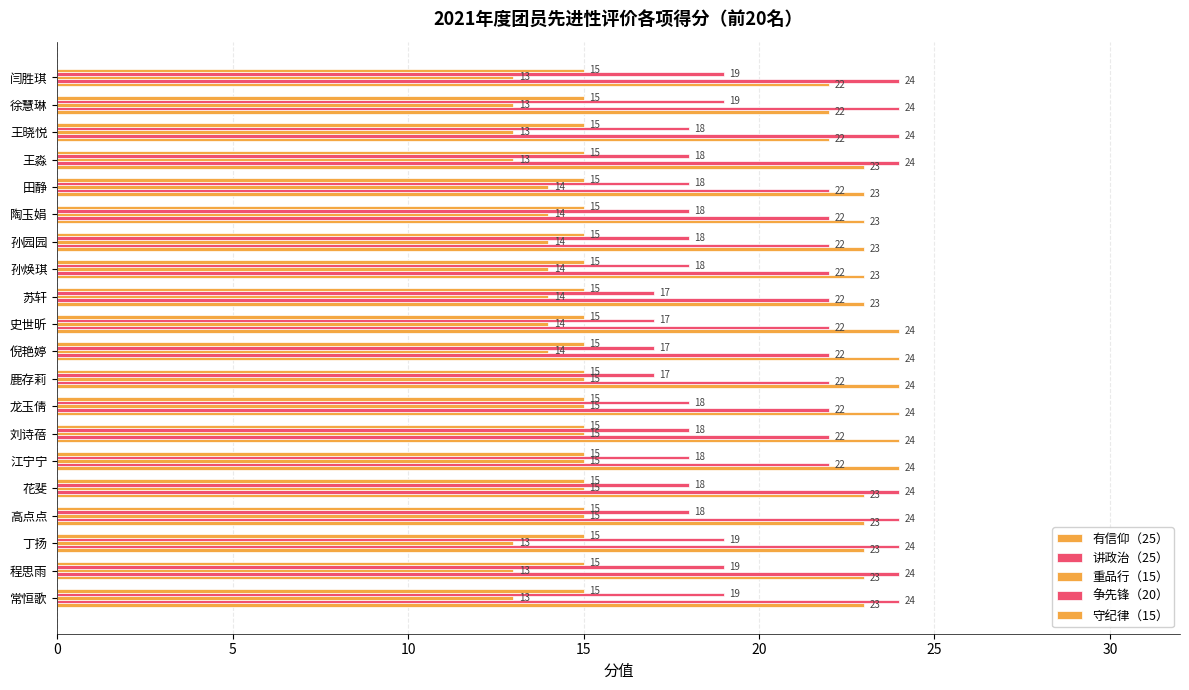

How many categories are shown in the chart?

20